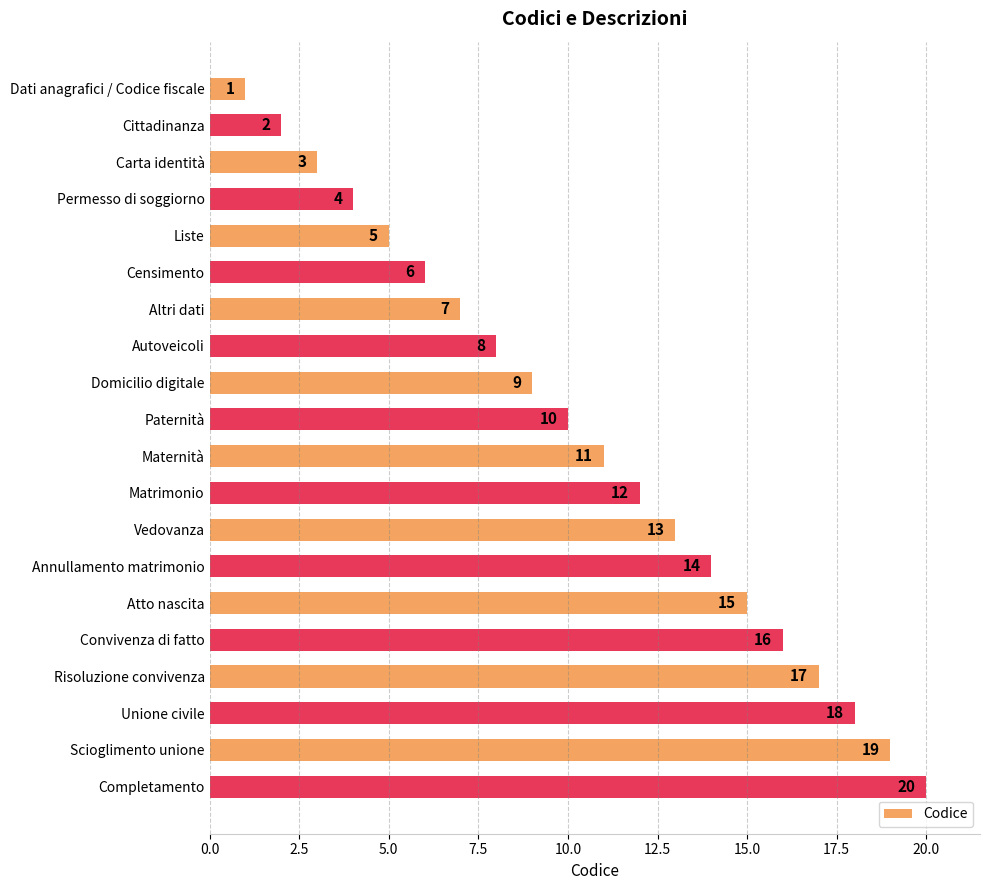

The chart shows a value of 2 at Cittadinanza. True or false?

True